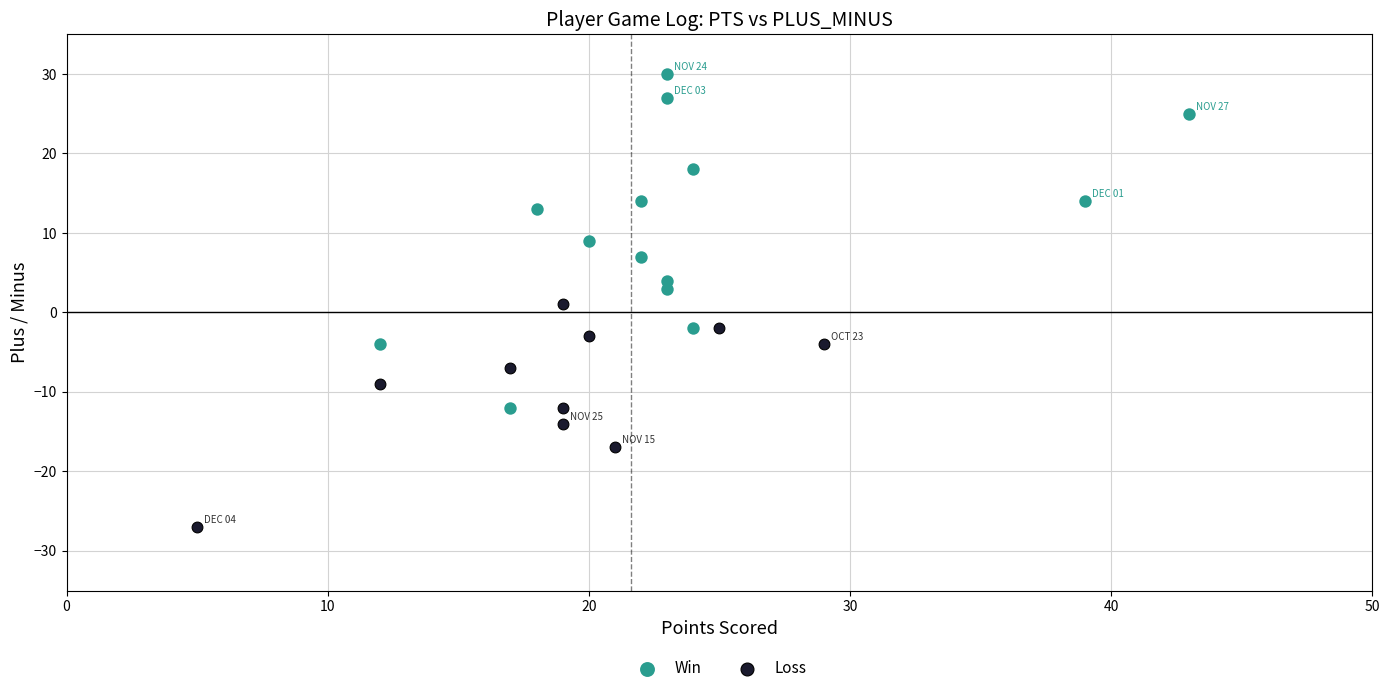

Which series has the widest spread of Y values?

Win